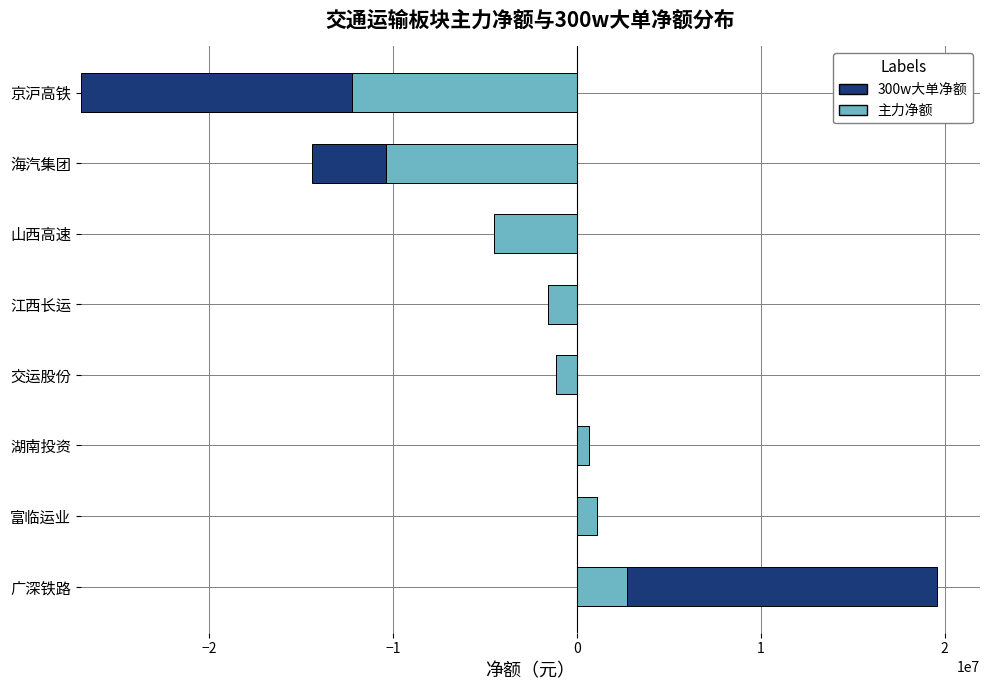

What is the difference between the highest and lowest values at 江西长运?

1590499